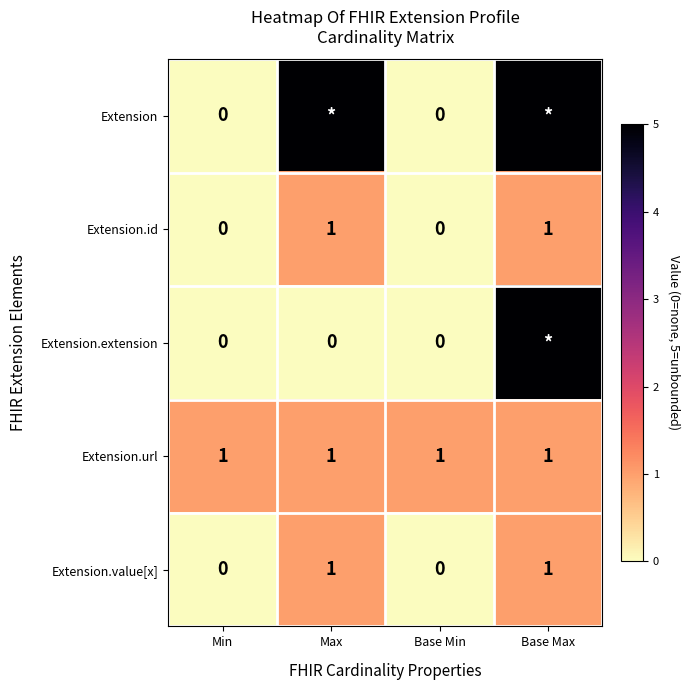

Is it true that Extension.id equals 1 at Max?

True